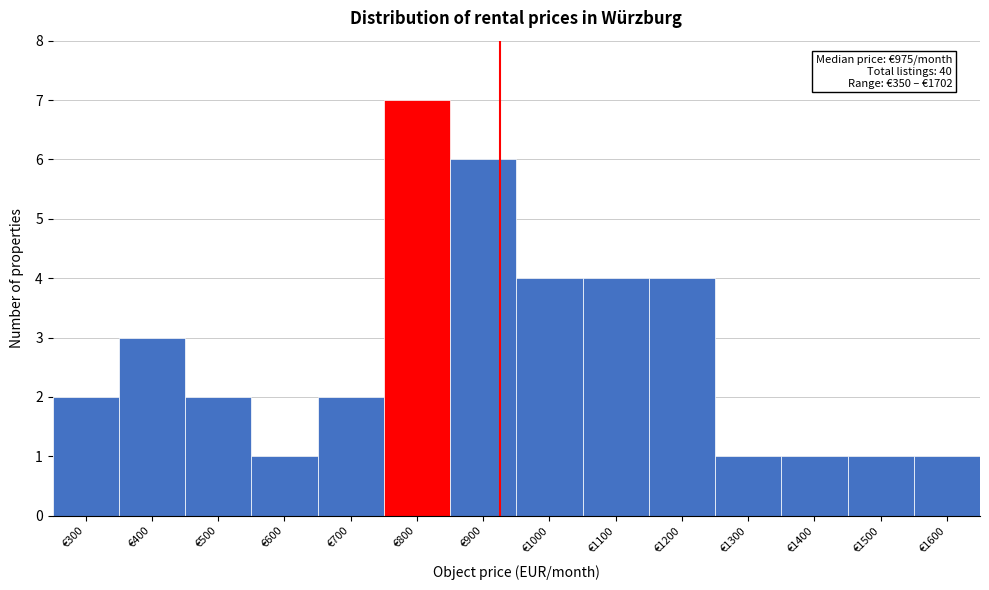

Reading left to right, transcribe all the data shown in this chart.

2	3	2	1	2	7	6	4	4	4	1	1	1	1